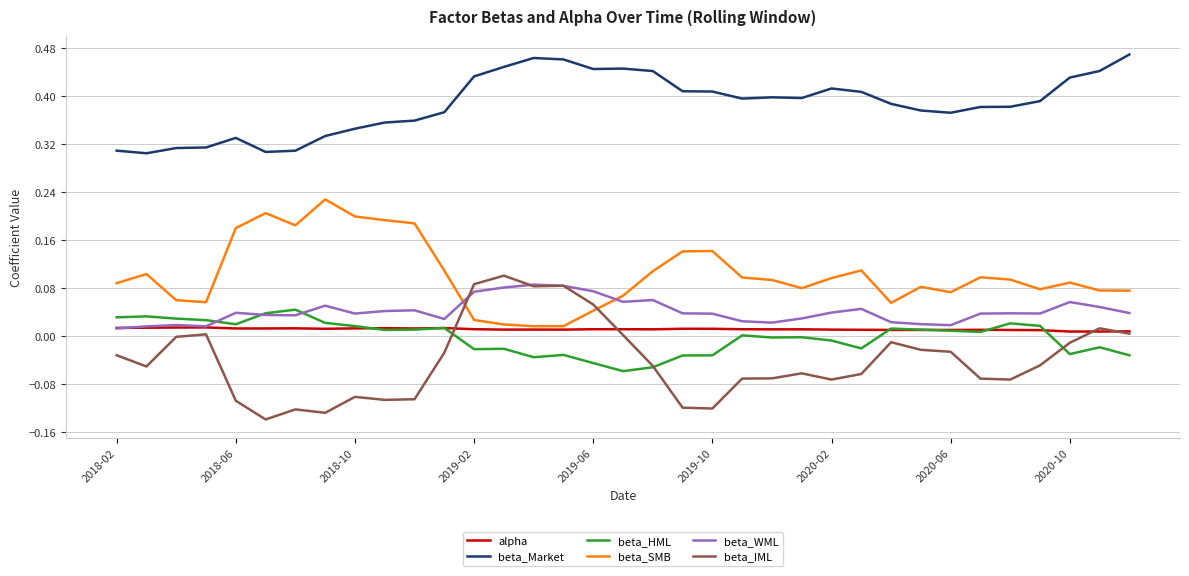

True or false: beta_Market and beta_HML intersect in this chart.

False